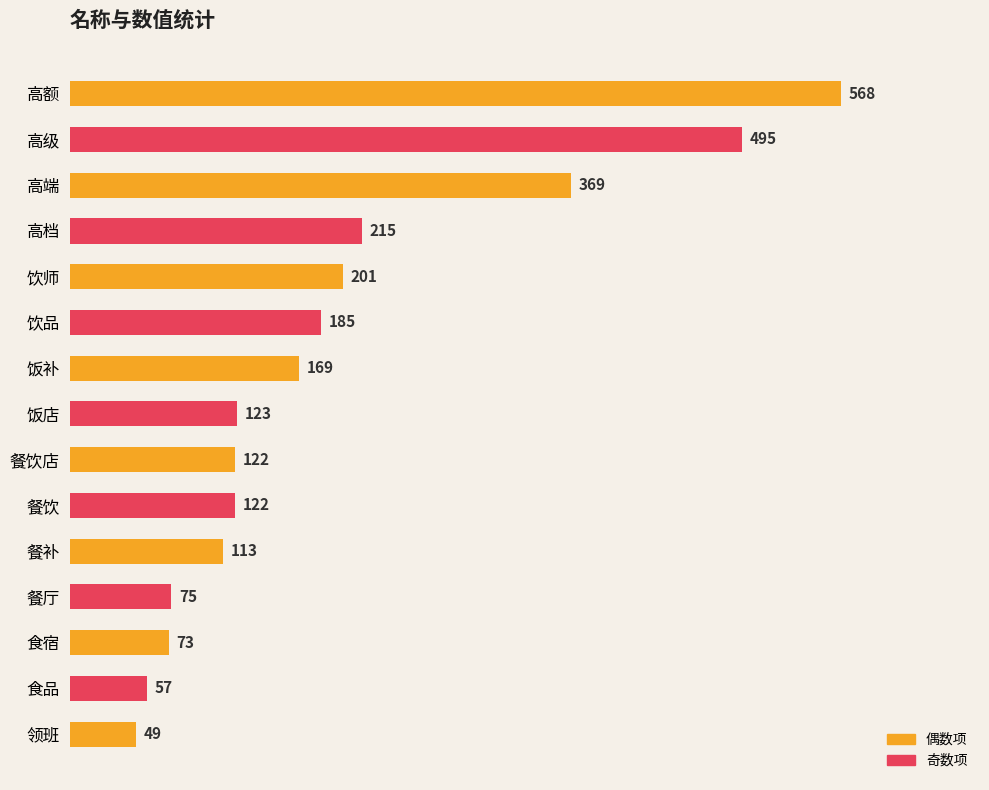

What is the label of the 4th bar from the top?

高档